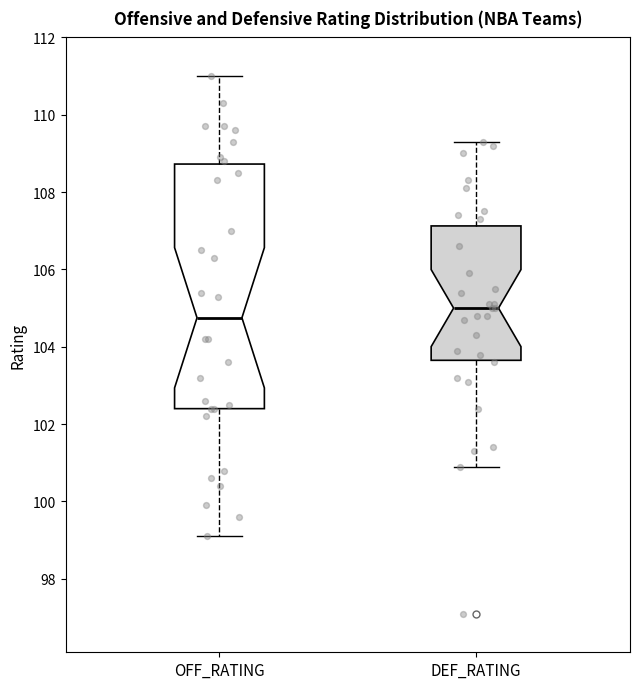

Which box is the tallest, from its lower edge to its upper edge?

OFF_RATING